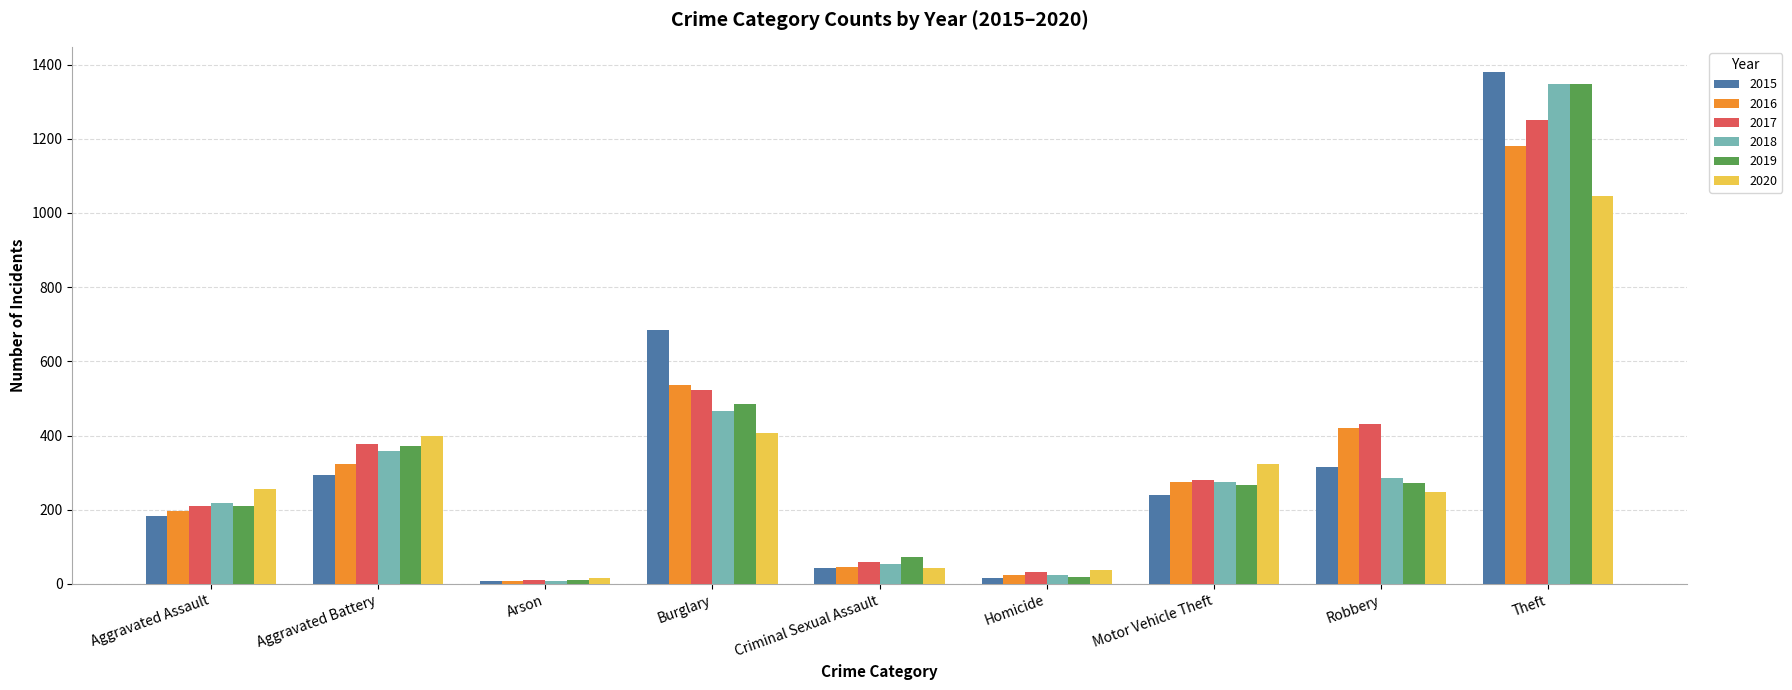

Reading left to right, extract all data points from this chart.

2015: 182	295	8	684	44	15	240	315	1379
2016: 198	324	7	536	46	24	274	421	1181
2017: 209	376	10	524	58	33	281	432	1251
2018: 217	359	7	467	55	24	274	285	1348
2019: 209	372	10	484	74	20	266	272	1348
2020: 257	399	16	408	44	38	324	248	1045